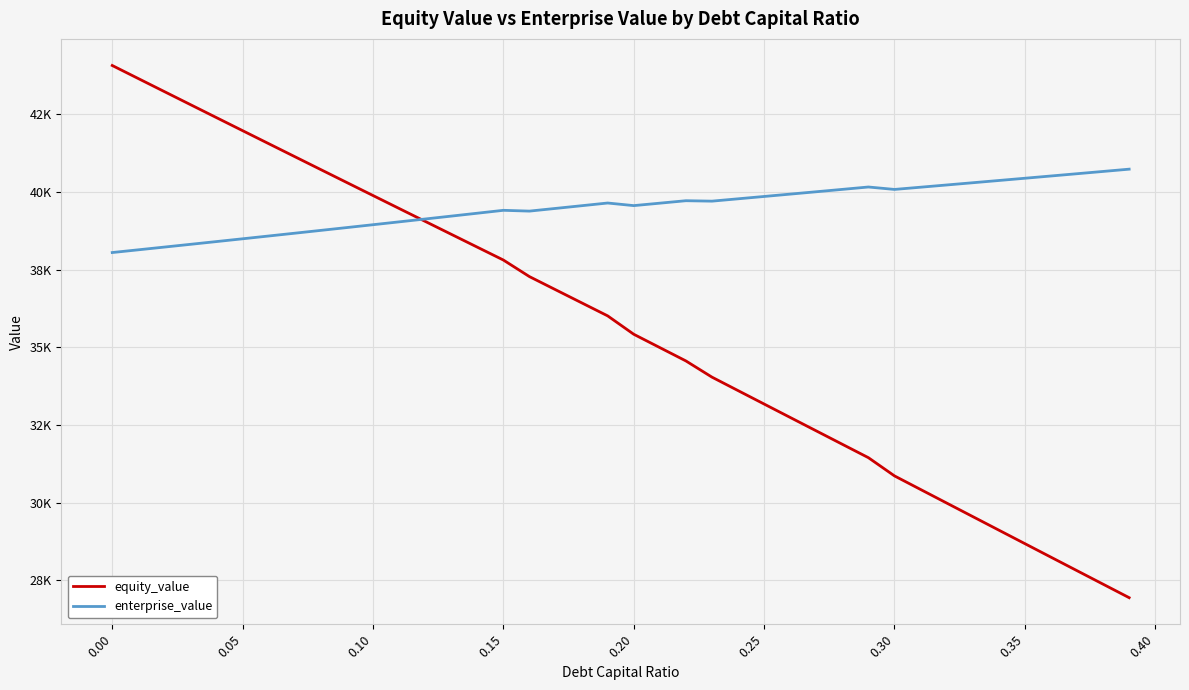

Does the chart have visible grid lines?

Yes